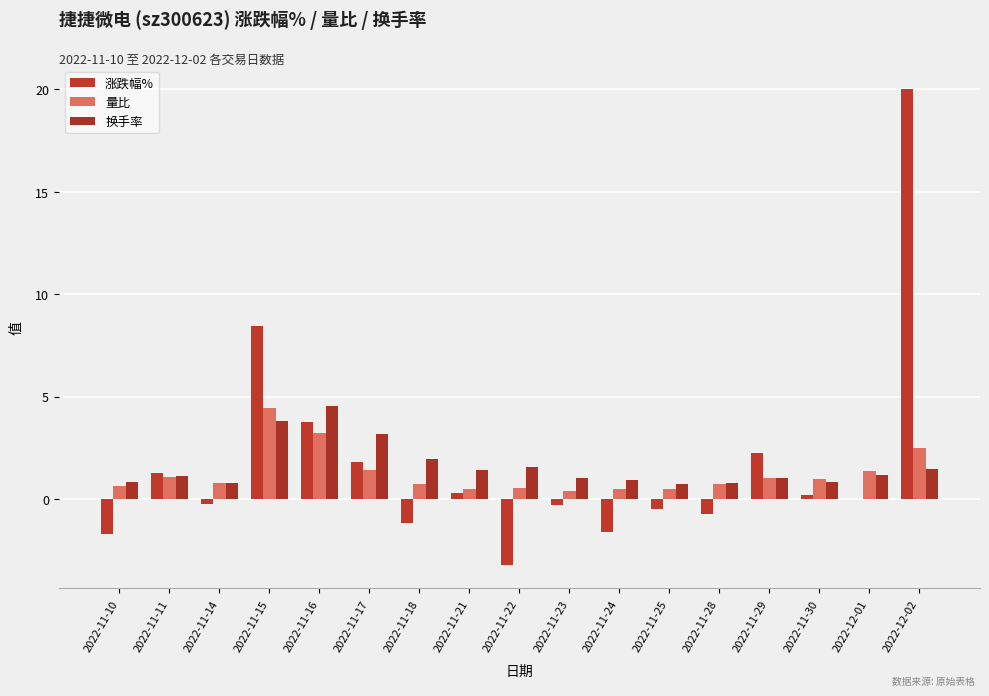

Reading right to left, list all the values displayed in this chart.

涨跌幅%: 2022-12-02=20.0	2022-12-01=0.0	2022-11-30=0.2	2022-11-29=2.2	2022-11-28=-0.7	2022-11-25=-0.5	2022-11-24=-1.6	2022-11-23=-0.3	2022-11-22=-3.2	2022-11-21=0.3	2022-11-18=-1.2	2022-11-17=1.8	2022-11-16=3.7	2022-11-15=8.4	2022-11-14=-0.3	2022-11-11=1.3	2022-11-10=-1.7
量比: 2022-12-02=2.5	2022-12-01=1.4	2022-11-30=1.0	2022-11-29=1.0	2022-11-28=0.7	2022-11-25=0.5	2022-11-24=0.5	2022-11-23=0.4	2022-11-22=0.5	2022-11-21=0.5	2022-11-18=0.7	2022-11-17=1.4	2022-11-16=3.2	2022-11-15=4.4	2022-11-14=0.8	2022-11-11=1.1	2022-11-10=0.7
换手率: 2022-12-02=1.5	2022-12-01=1.2	2022-11-30=0.8	2022-11-29=1.0	2022-11-28=0.8	2022-11-25=0.7	2022-11-24=0.9	2022-11-23=1.0	2022-11-22=1.6	2022-11-21=1.4	2022-11-18=2.0	2022-11-17=3.1	2022-11-16=4.6	2022-11-15=3.8	2022-11-14=0.8	2022-11-11=1.1	2022-11-10=0.8